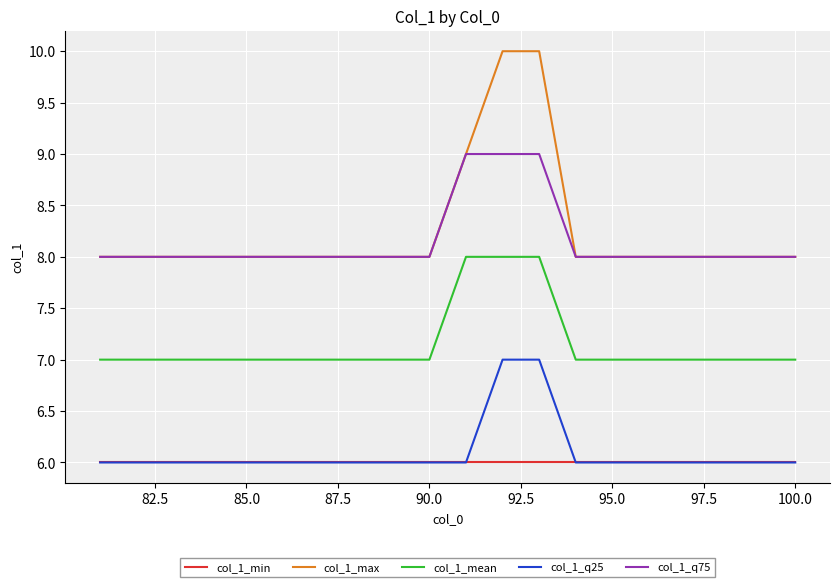

What is the maximum value for col_1_mean?

8